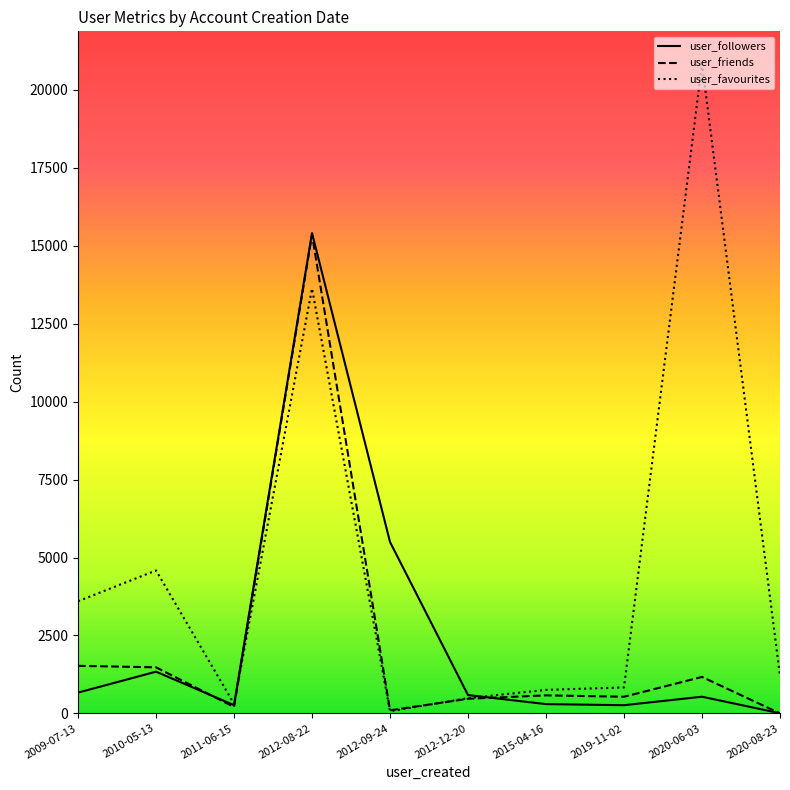

What is the difference between the second highest and second lowest values in the user_followers series?

5236